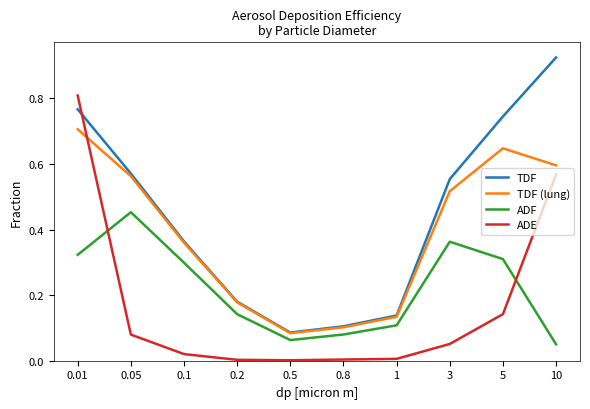

What position from the right is 5?

2